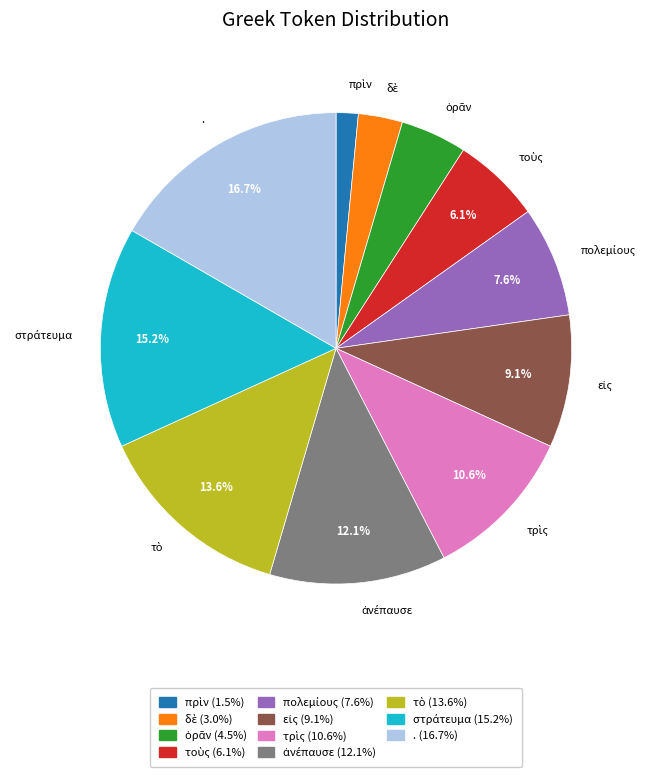

Which slice is the largest?

.